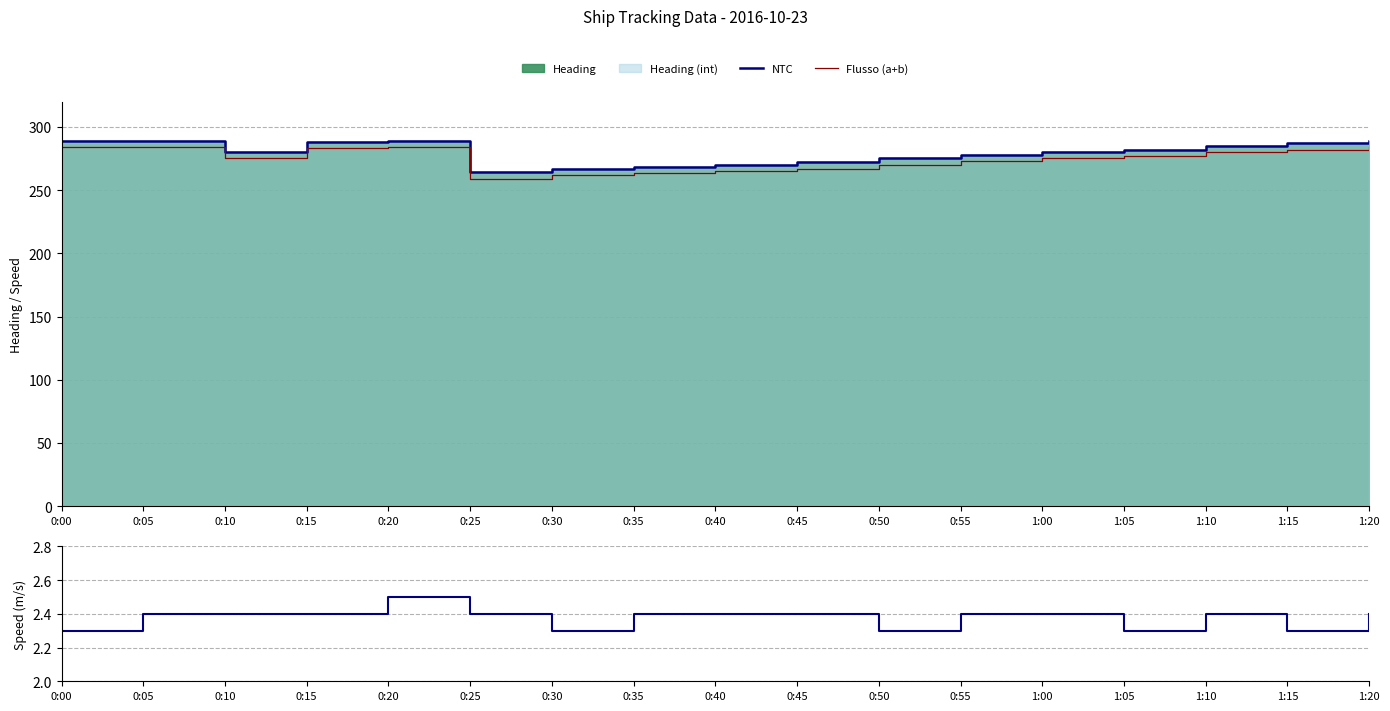

What is the sum of all Speed values?

40.4